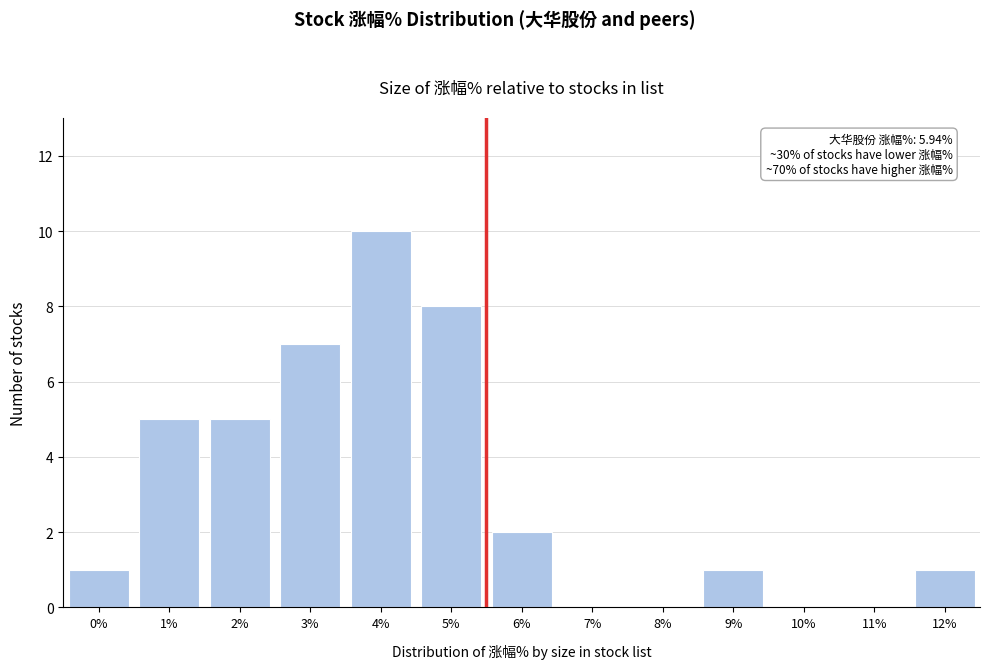

Reading left to right, what are all the values shown in this chart?

0%=1	1%=5	2%=5	3%=7	4%=10	5%=8	6%=2	7%=0	8%=0	9%=1	10%=0	11%=0	12%=1